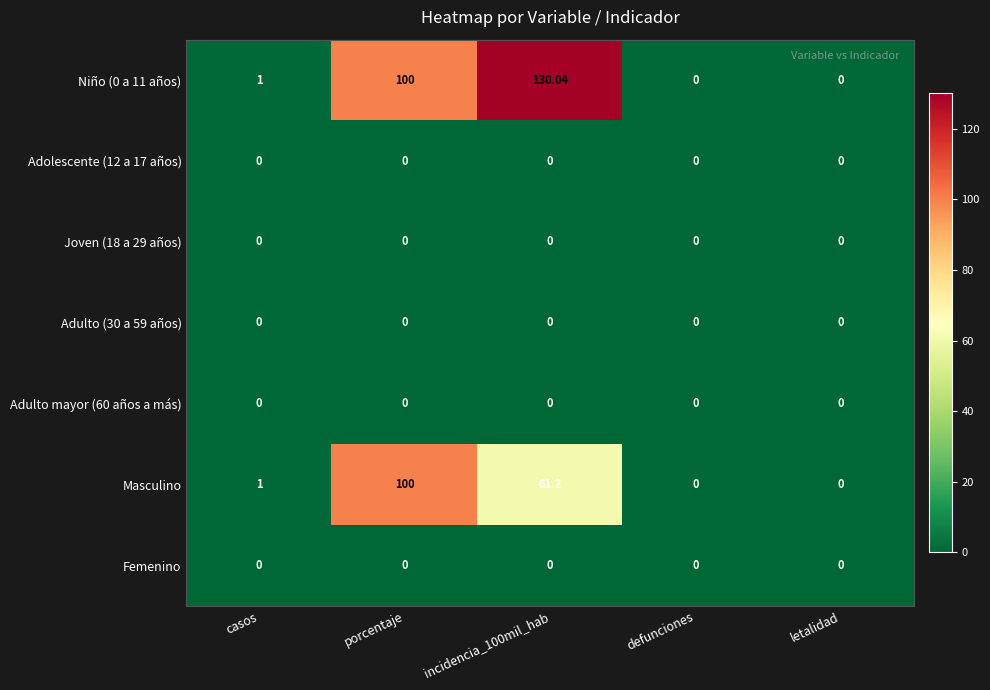

At which category is the sum across all series the highest?

porcentaje